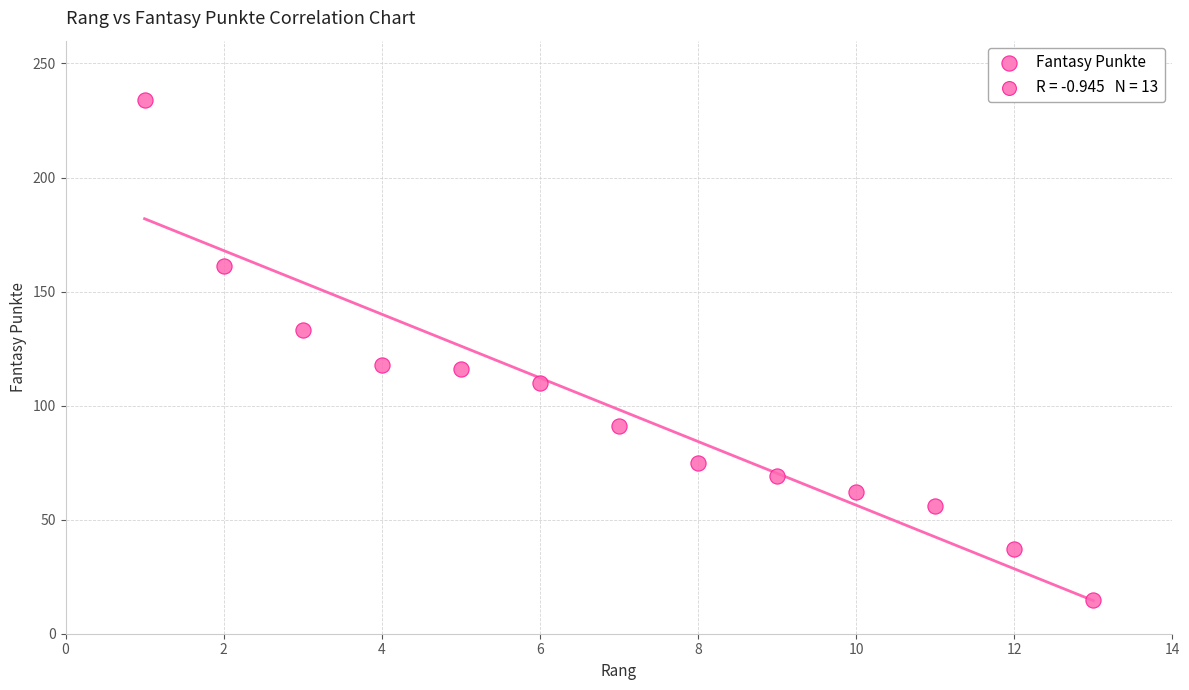

What is the range of Y values (max minus min)?

219